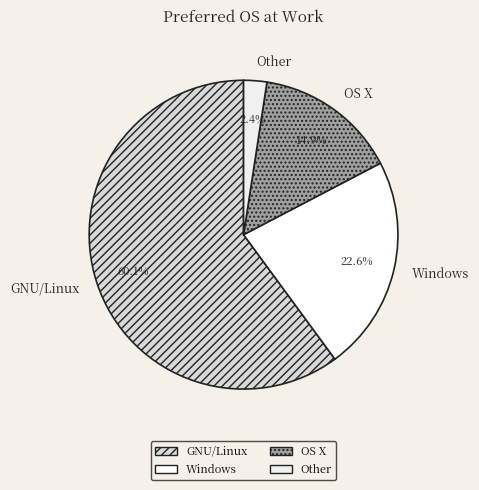

To the nearest percent, what percentage of the pie is Windows?

23%